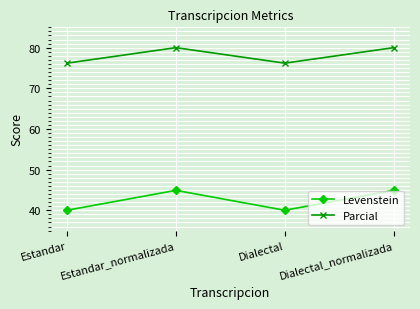

What is the maximum value shown in the chart?

80.0